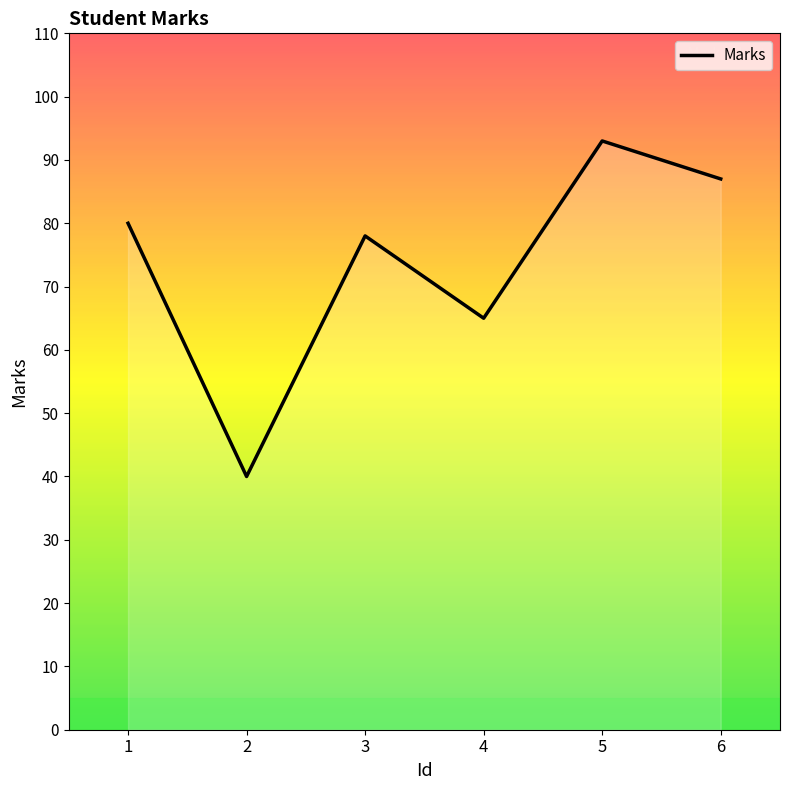

List the labels in order of value, smallest first.

2, 4, 3, 1, 6, 5